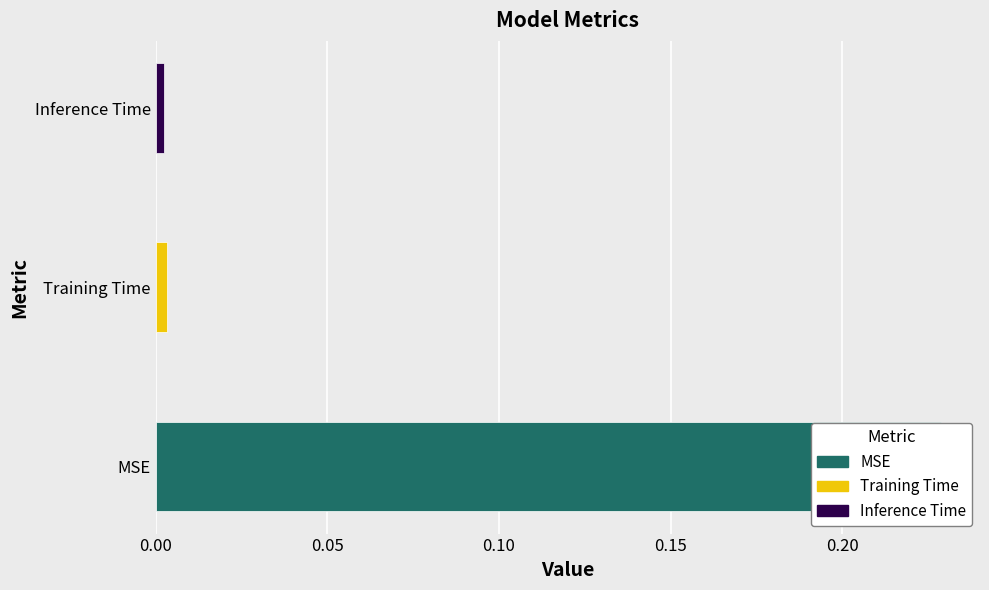

Reading left to right, transcribe all the data shown in this chart.

MSE=0.2	Training Time=0.0	Inference Time=0.0